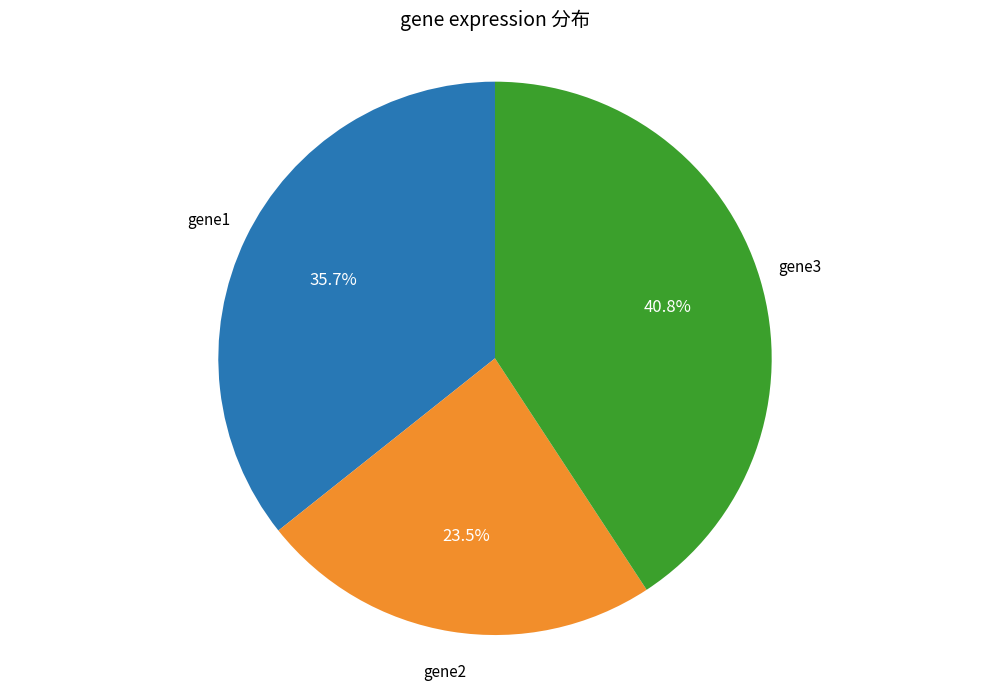

Does any single category account for the majority?

No